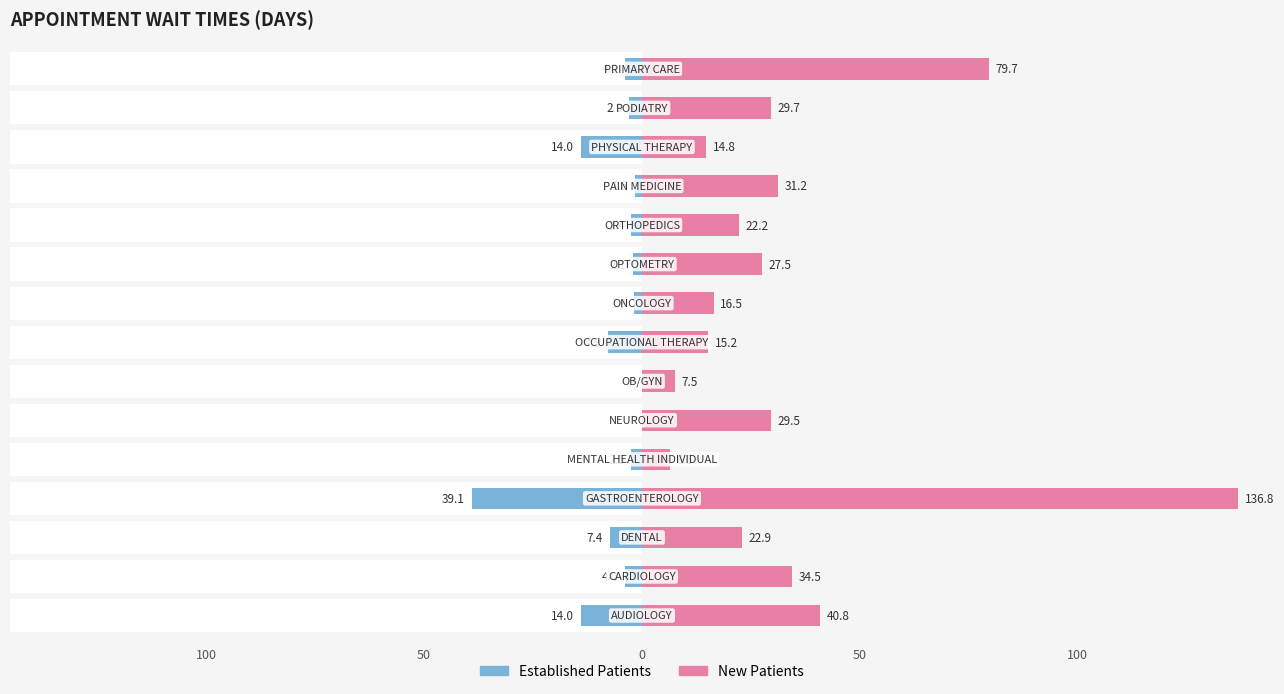

The value of EstablishedPatients at 8 is 2.6. True or false?

False